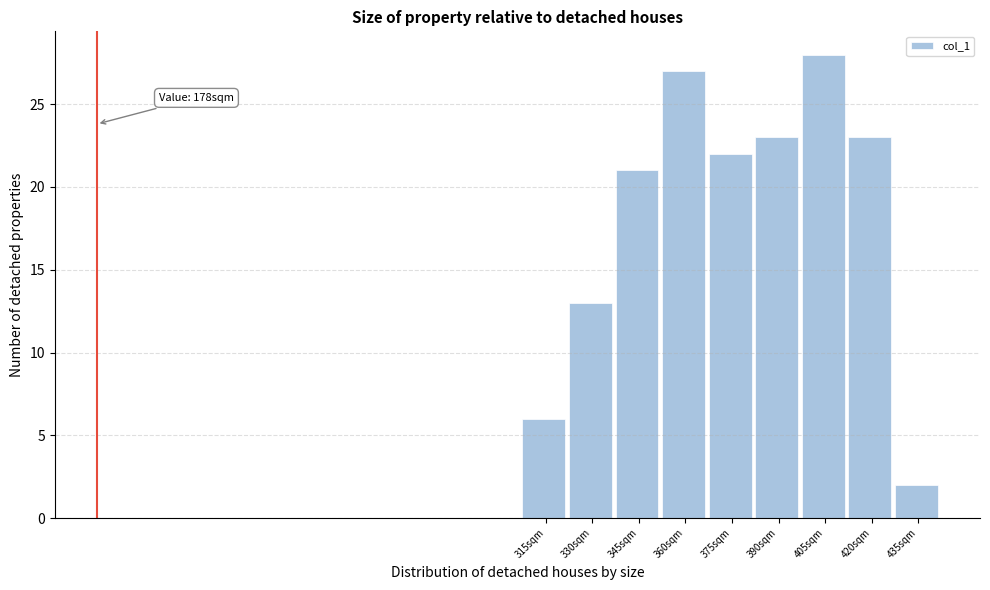

Reading right to left, what are all the values shown in this chart?

2	23	28	23	22	27	21	13	6